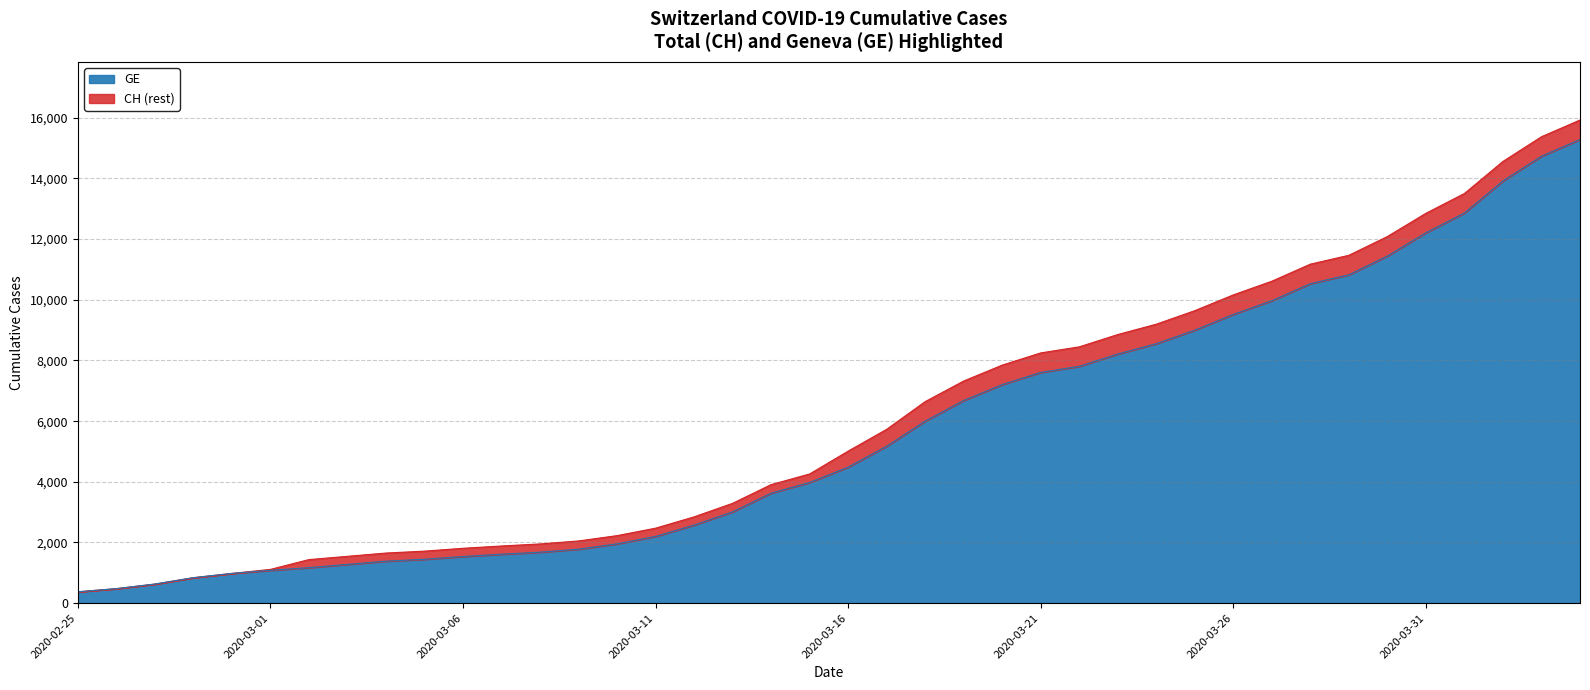

What is the smallest value displayed?

375